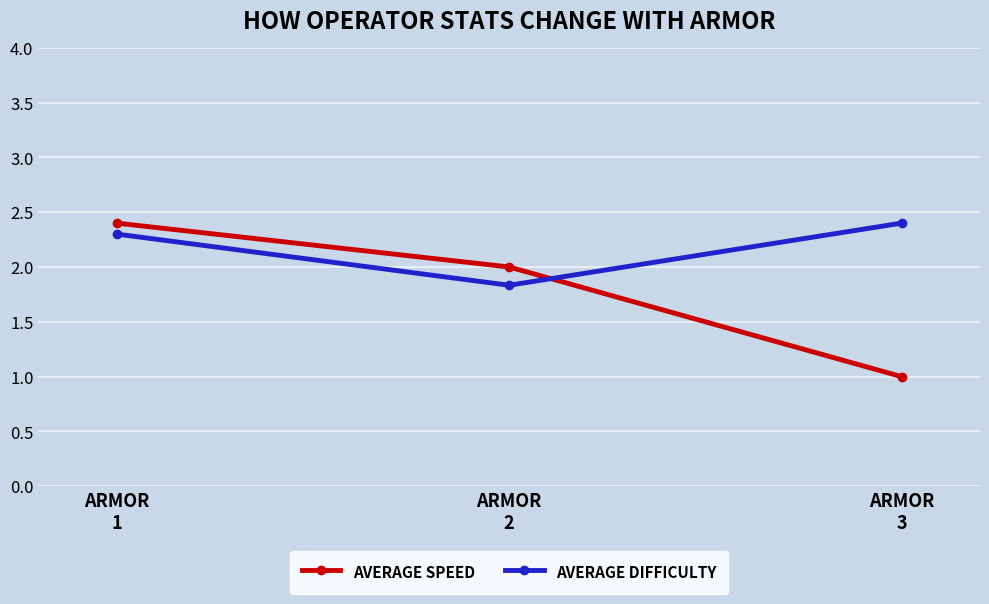

At which label is AVERAGE DIFFICULTY closest to 2?

ARMOR
2